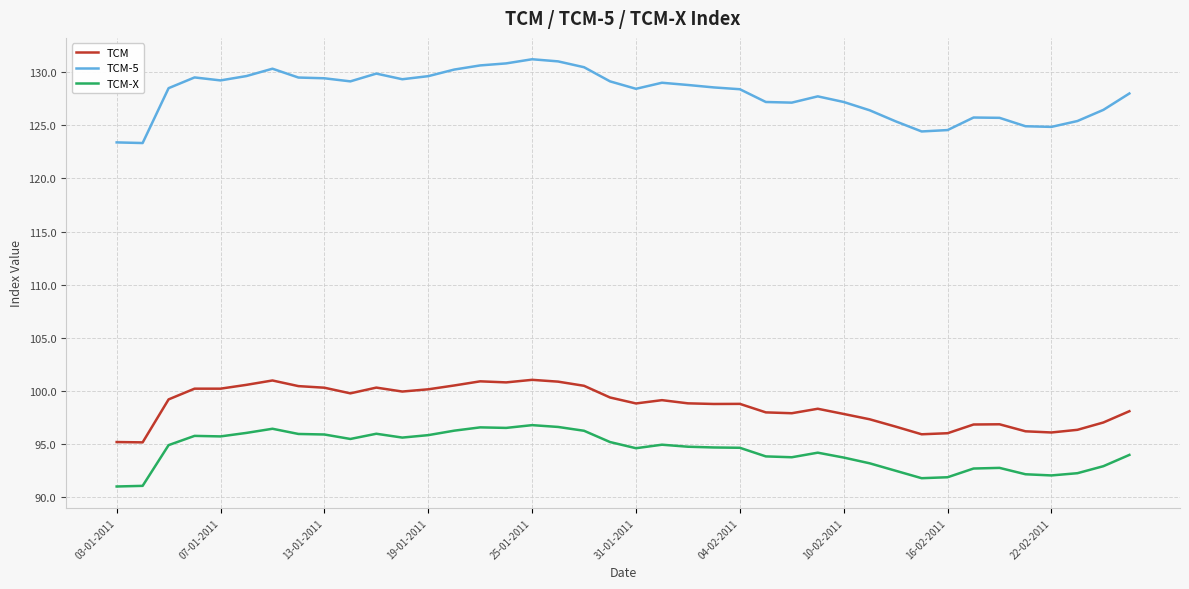

Count the number of data series in this chart.

3